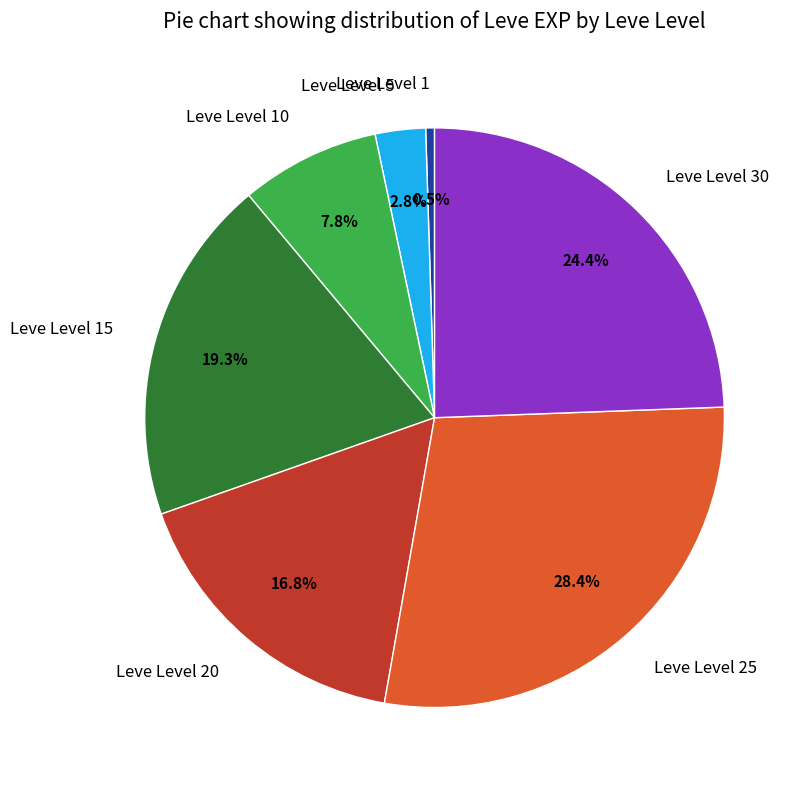

To the nearest percent, what is the difference between the Leve Level 5 and Leve Level 30 slice percentages?

22%